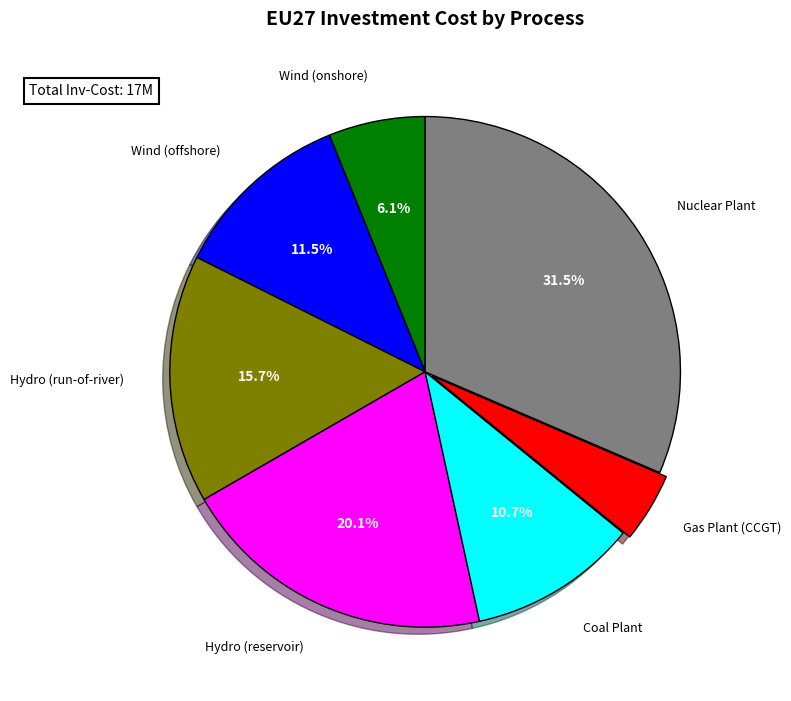

Is there a majority slice in this chart?

No